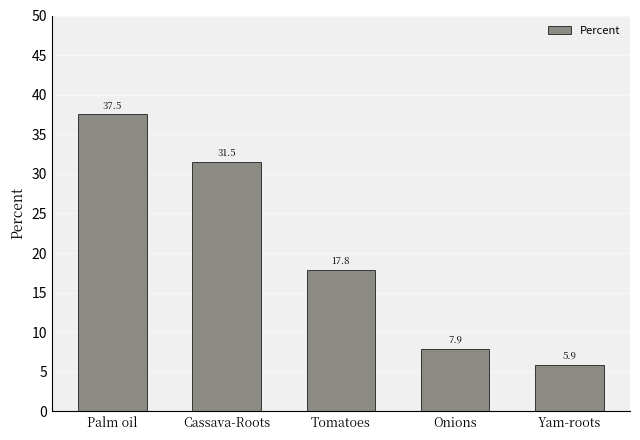

List the labels in order of value, smallest first.

Yam-roots, Onions, Tomatoes, Cassava-Roots, Palm oil